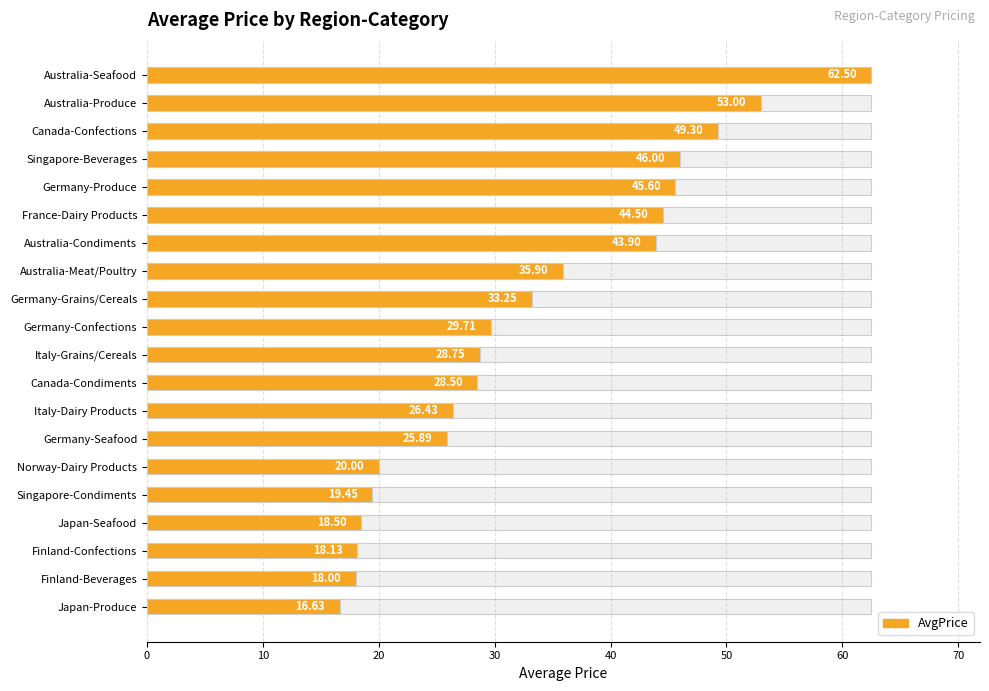

Approximately how many times larger is the value at Finland-Beverages compared to Australia-Produce?

0.3